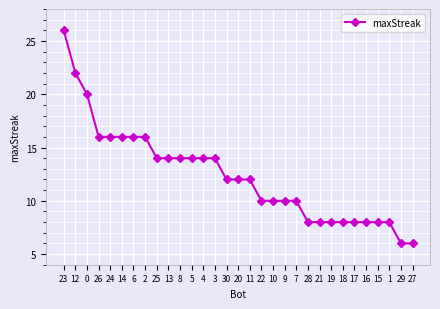

What is the approximate value at 19?

8